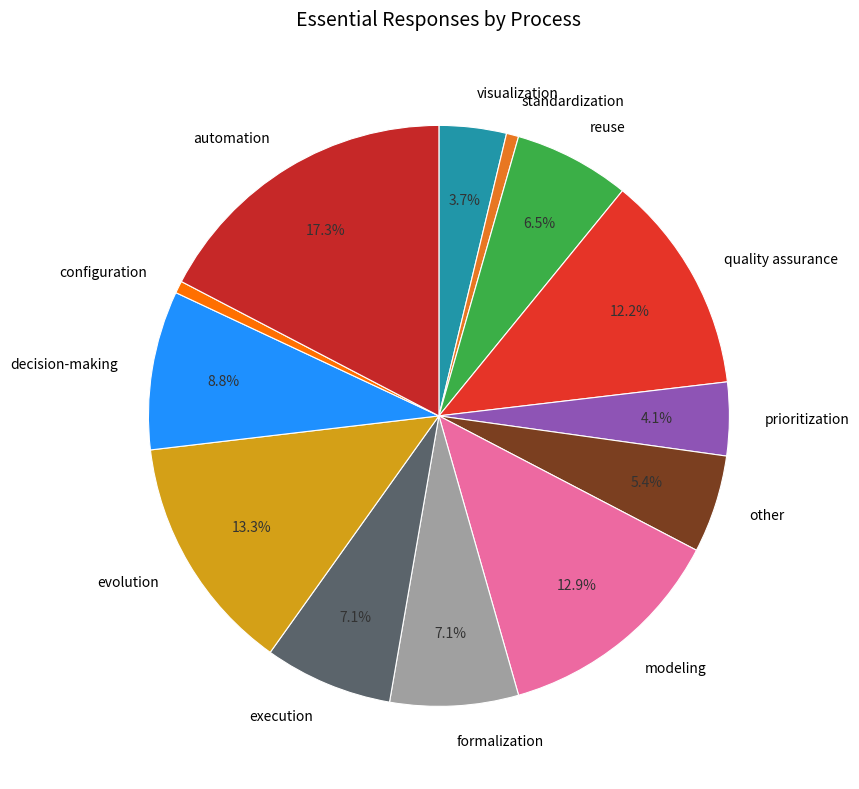

What portion of the pie excludes evolution?

86.7%